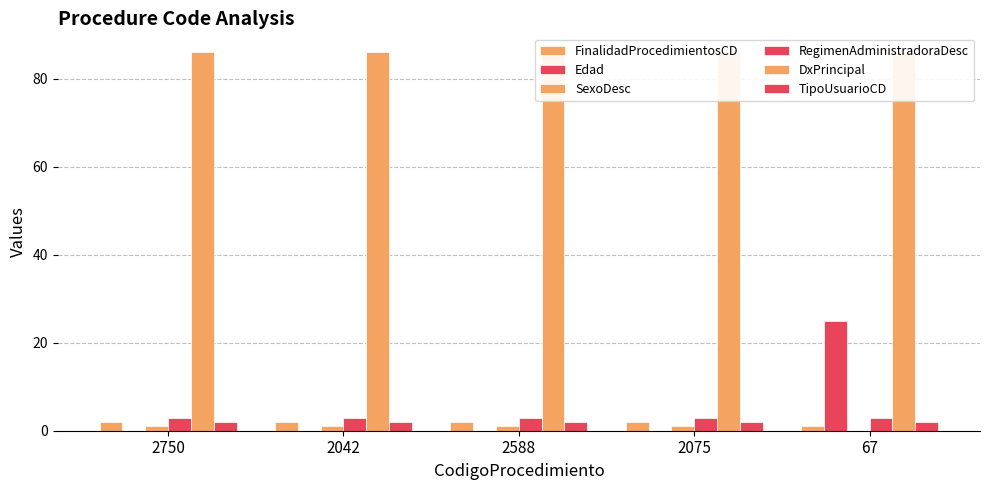

Which series has the widest spread of values?

Edad